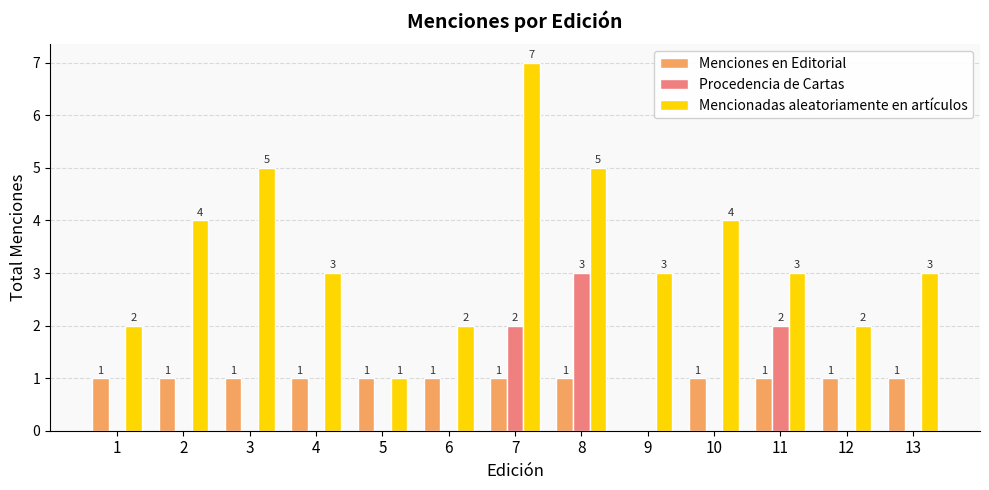

How many data points in Procedencia de Cartas are above 0?

3